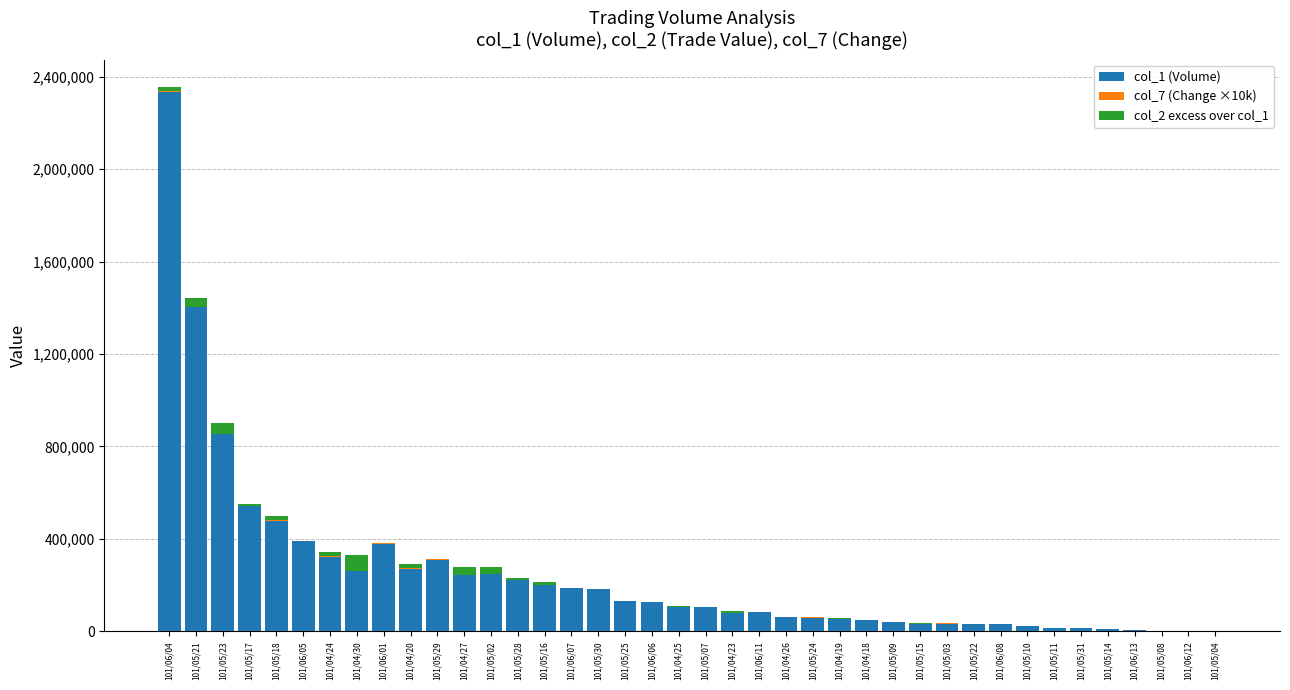

Count the number of categories in the chart.

40